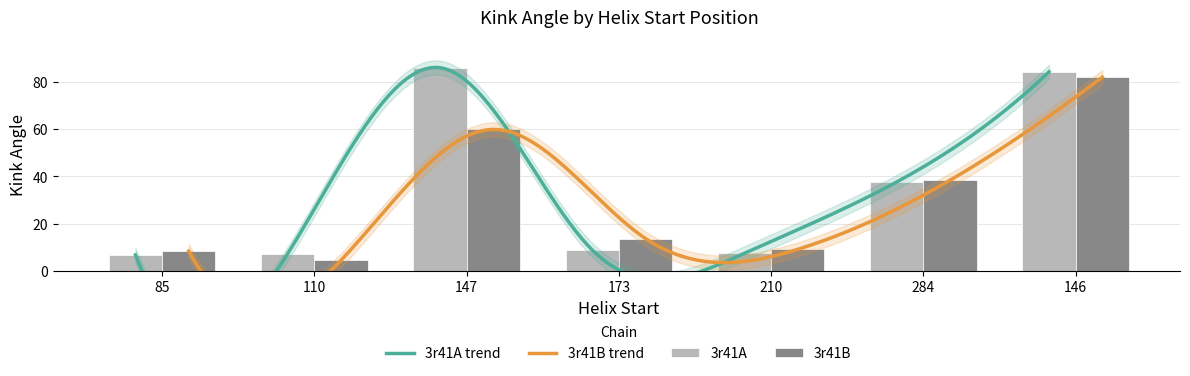

Where does the 3r41B series first go above 13?

147